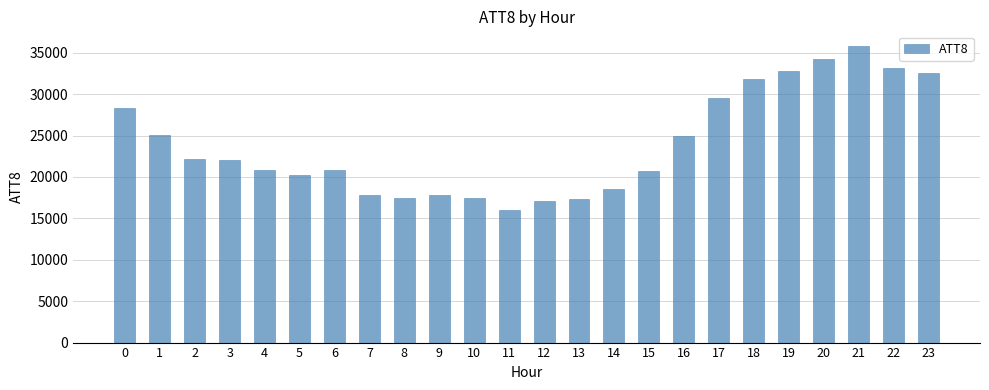

Which label corresponds to the smallest value in the chart?

11